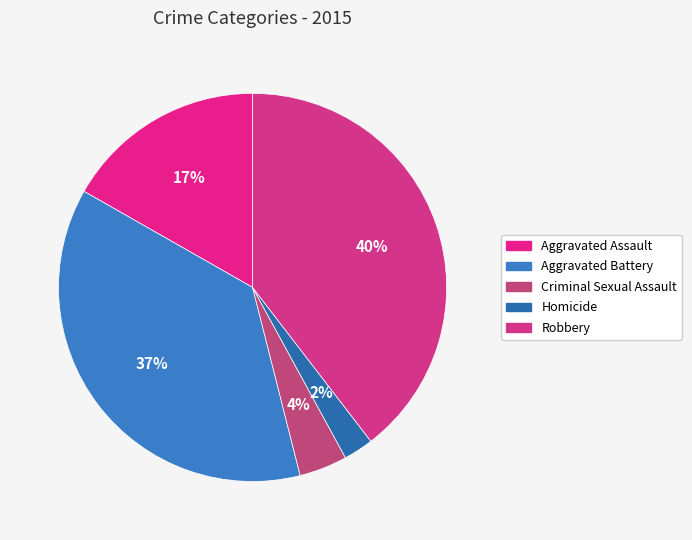

What portion of the pie excludes Homicide?

97.5%